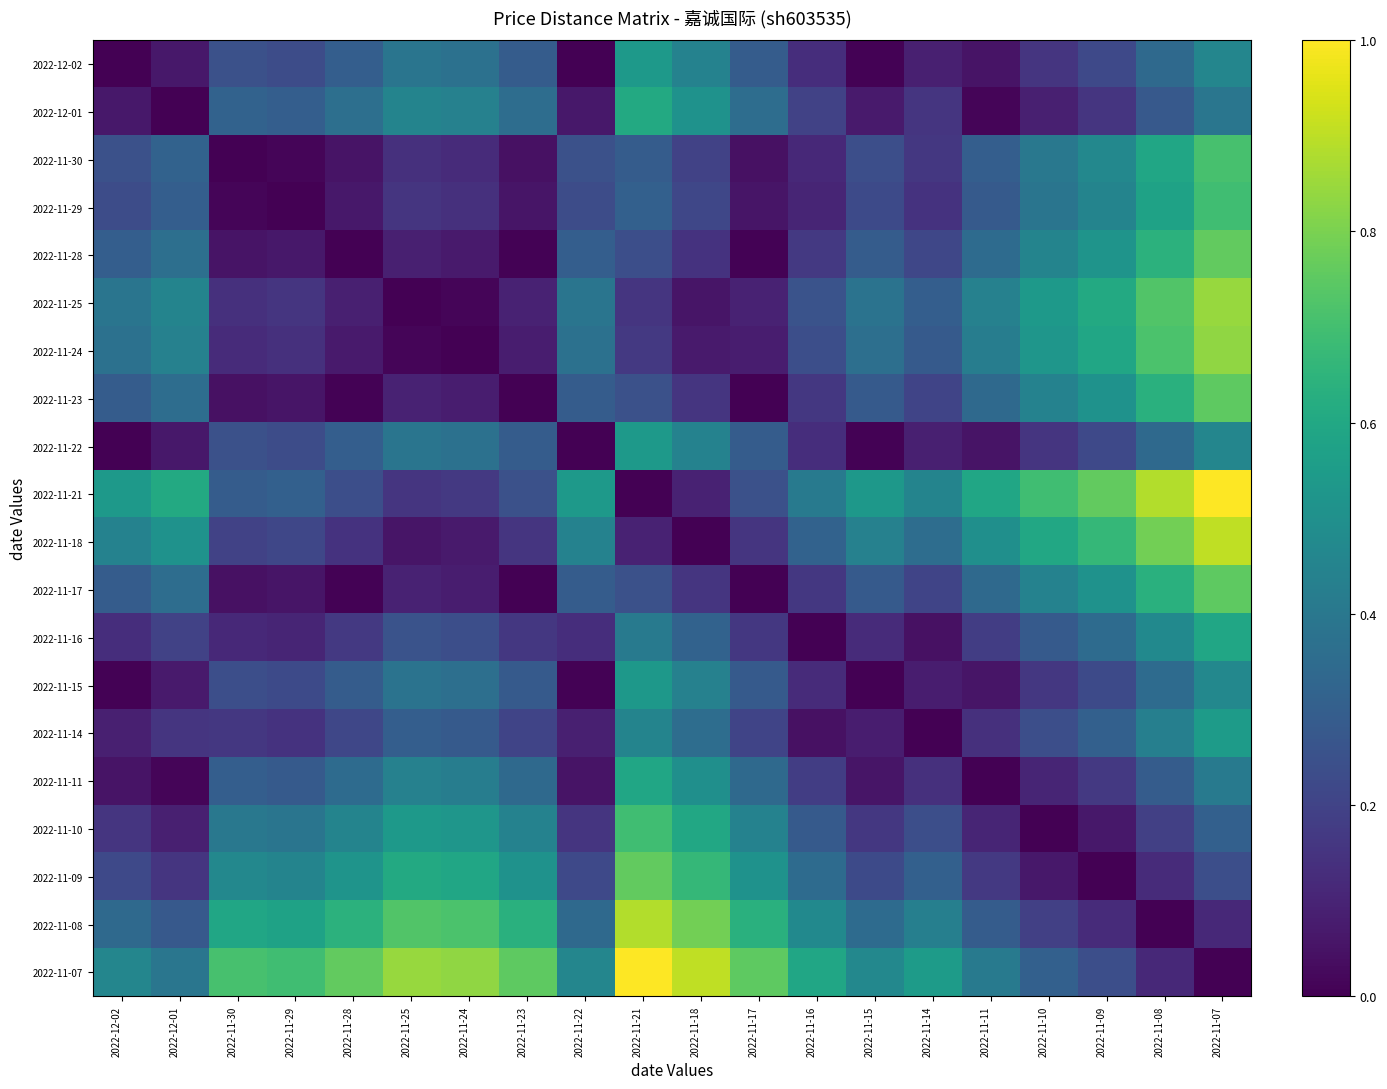

Rank the series by their maximum value, from lowest to highest.

2022-11-15, 2022-12-02, 2022-11-22, 2022-11-14, 2022-11-16, 2022-11-11, 2022-12-01, 2022-11-29, 2022-11-10, 2022-11-30, 2022-11-23, 2022-11-17, 2022-11-28, 2022-11-09, 2022-11-24, 2022-11-25, 2022-11-08, 2022-11-18, 2022-11-21, 2022-11-07